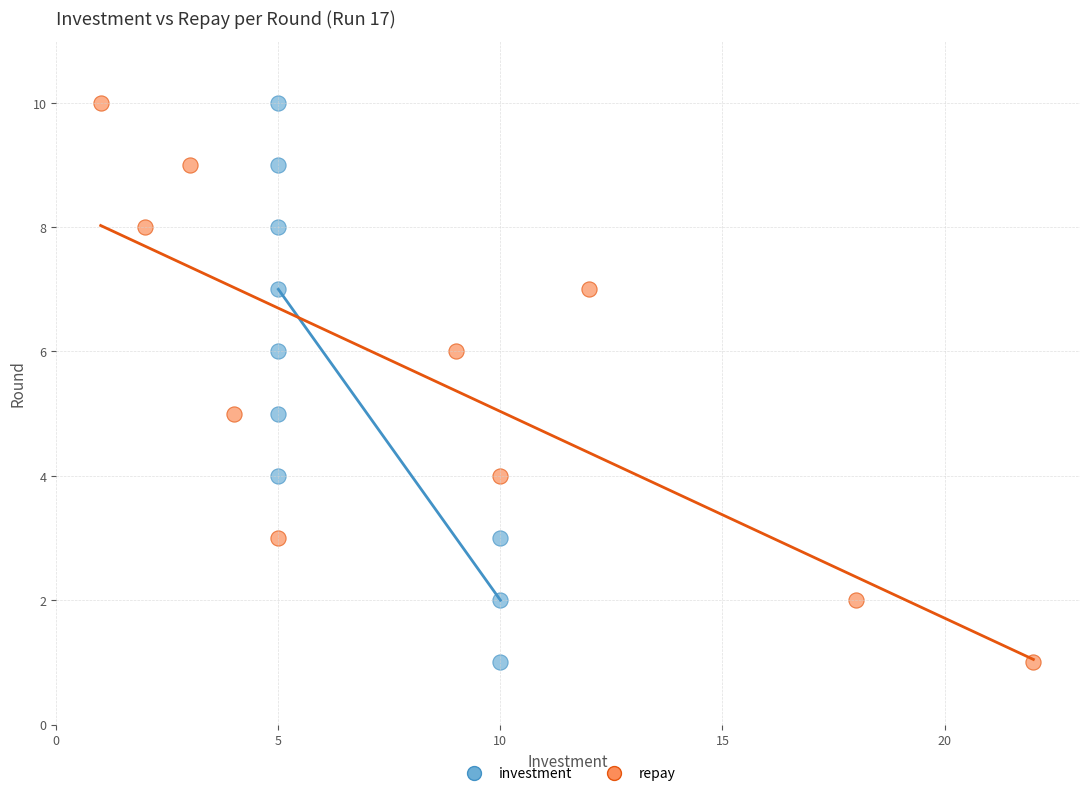

What are all the series names shown in the legend?

investment, repay